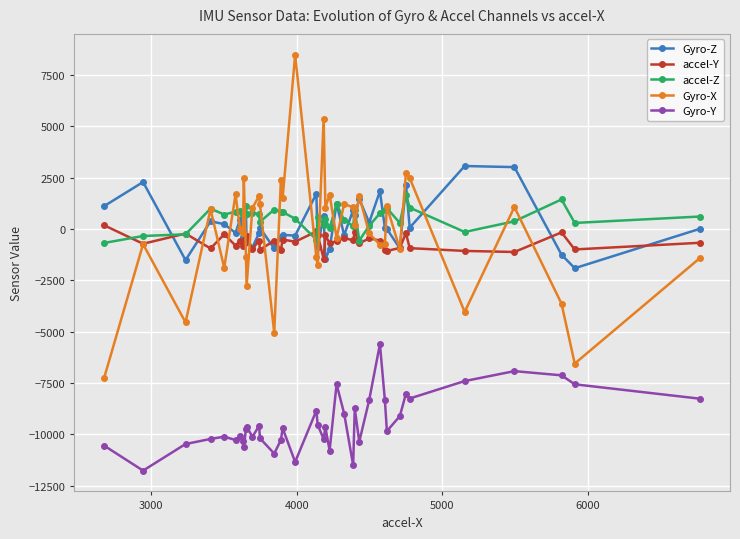

List the series in order of their peak value, lowest first.

Gyro-Y, accel-Y, accel-Z, Gyro-Z, Gyro-X